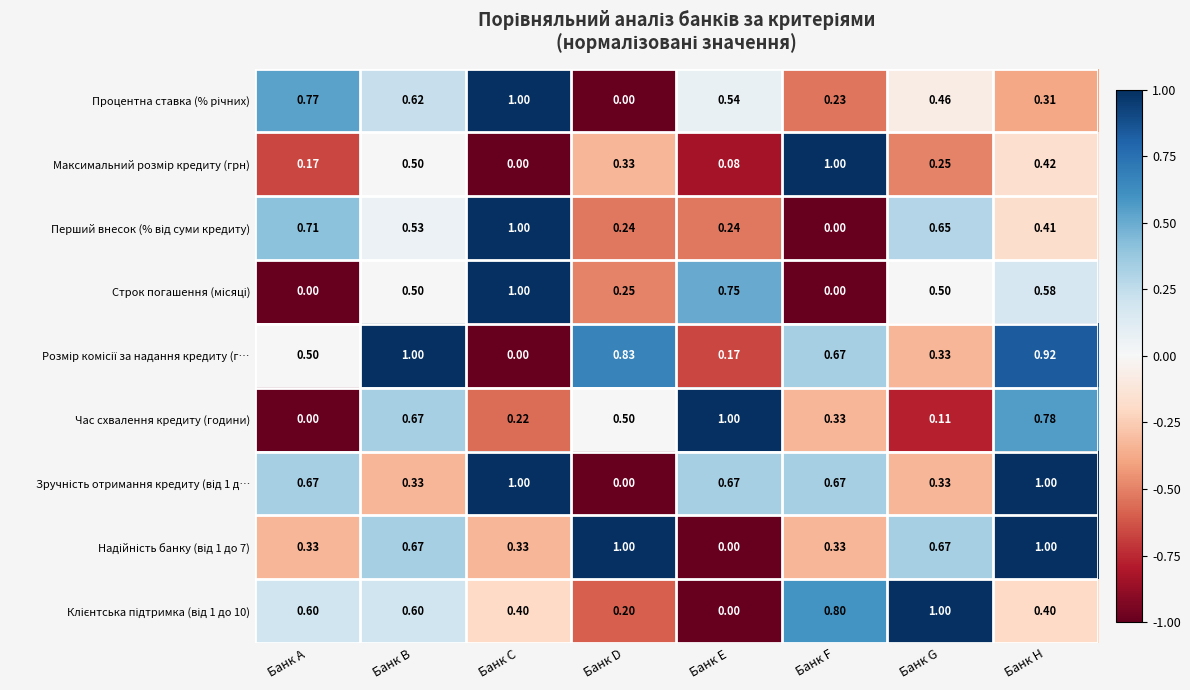

At which category is the sum across all series the highest?

Банк H